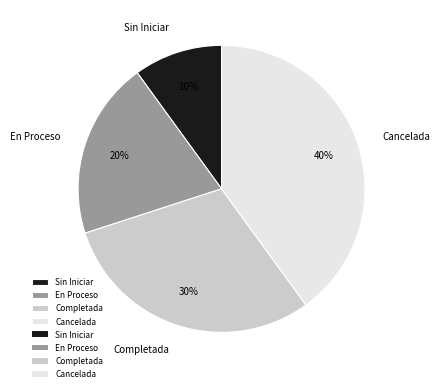

Rank the categories by value from highest to lowest.

Cancelada, Completada, En Proceso, Sin Iniciar